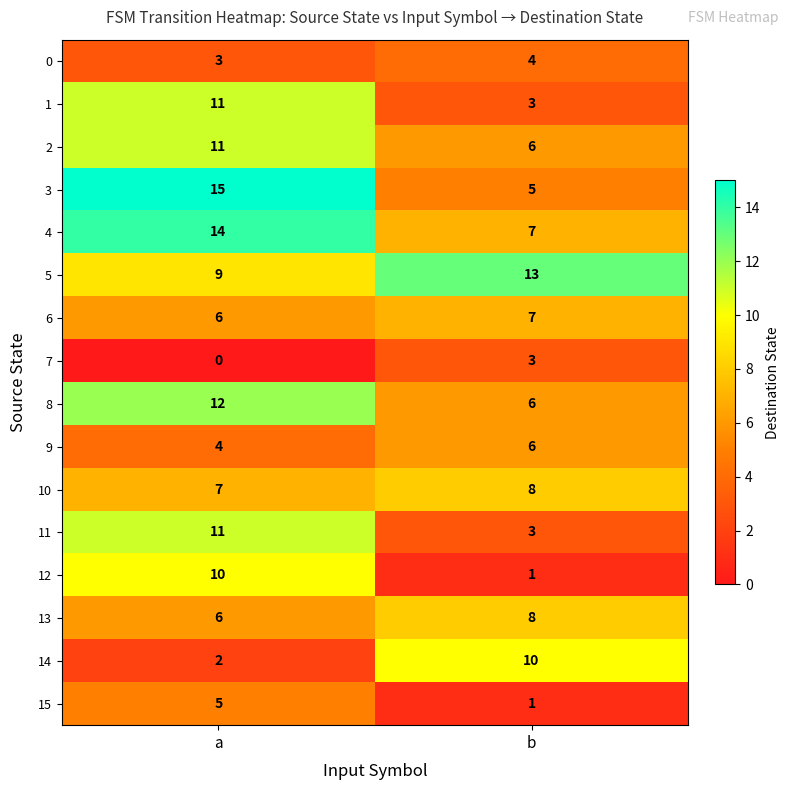

What is the total value across all series at a?

126